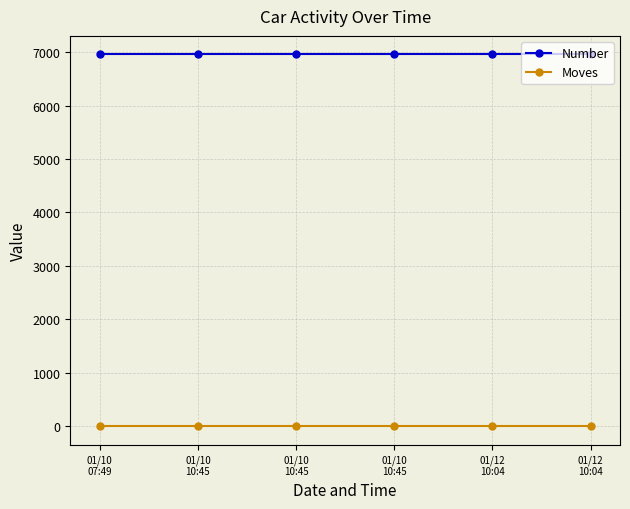

How many lines are shown in the chart?

2